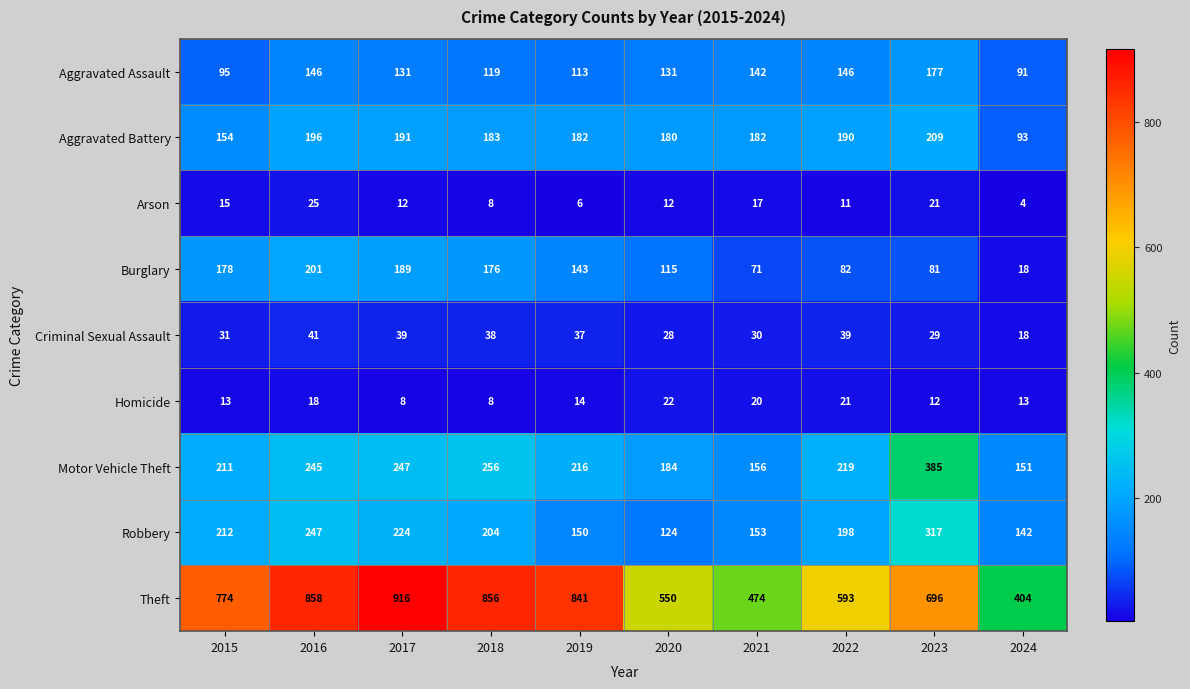

What is the total value across all series at 2021?

1245